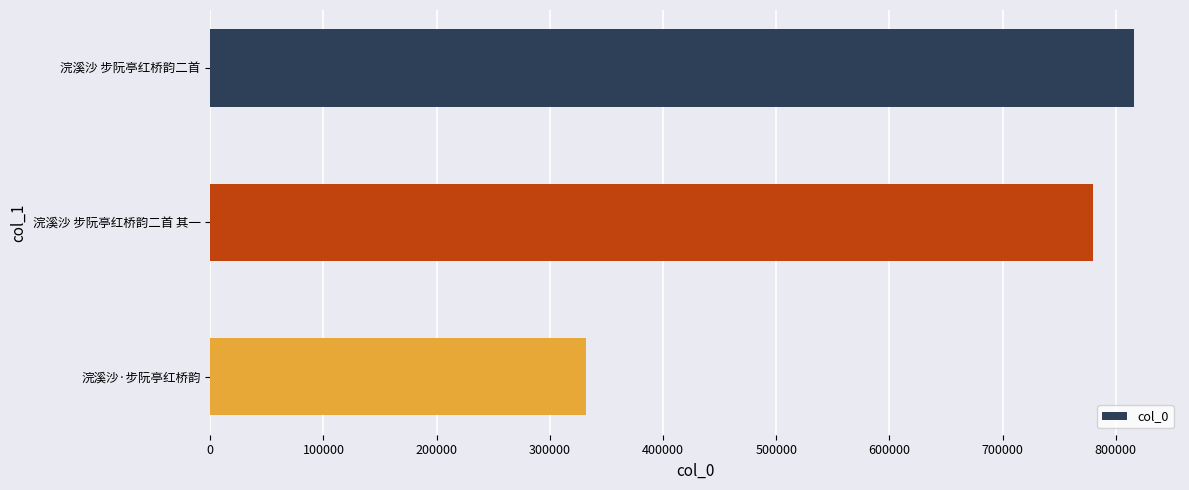

Reading top to bottom, list all the values displayed in this chart.

浣溪沙 步阮亭红桥韵二首=816030	浣溪沙 步阮亭红桥韵二首 其一=779900	浣溪沙·步阮亭红桥韵=332089